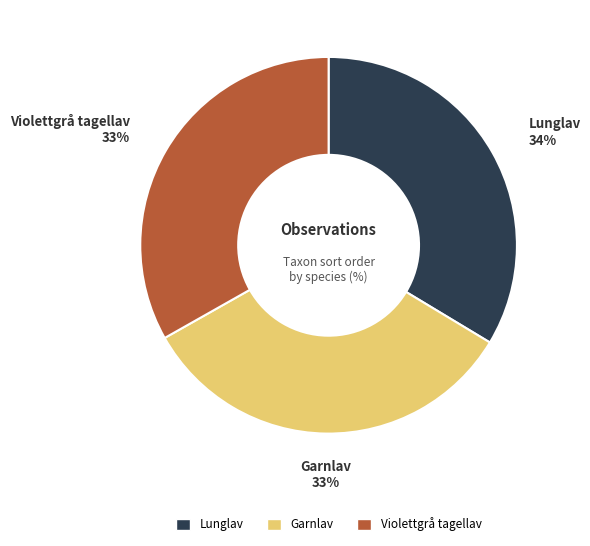

To the nearest percent, what is the combined percentage of Lunglav and Garnlav?

67%